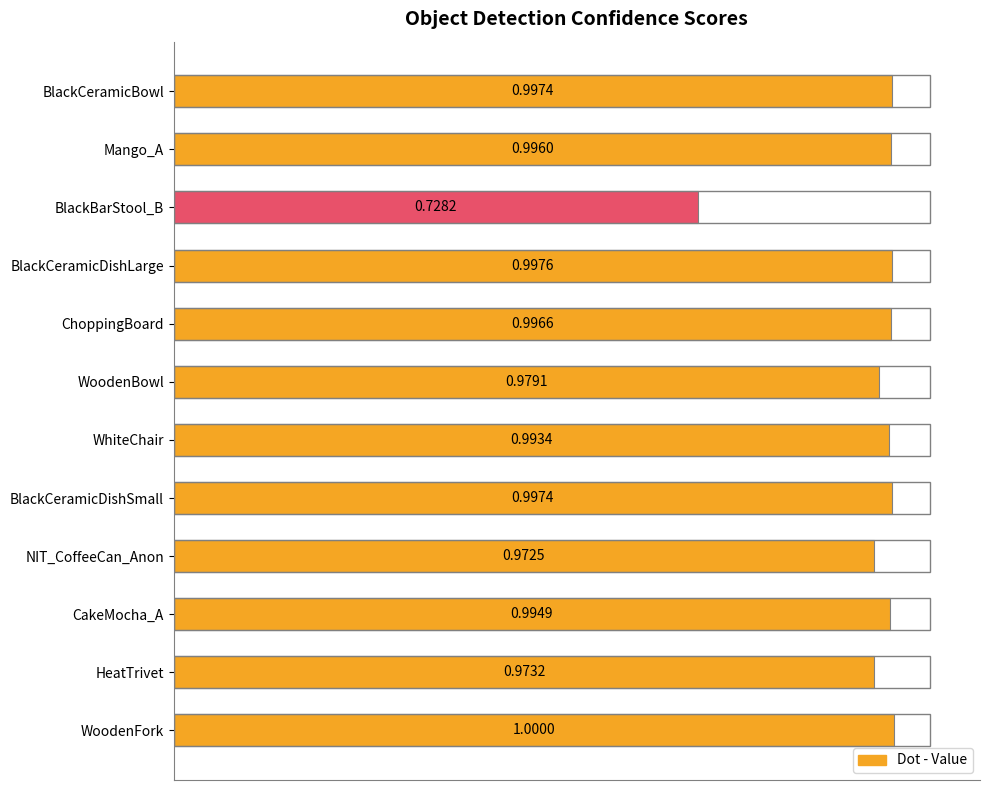

What is the maximum value shown in the chart?

1.0